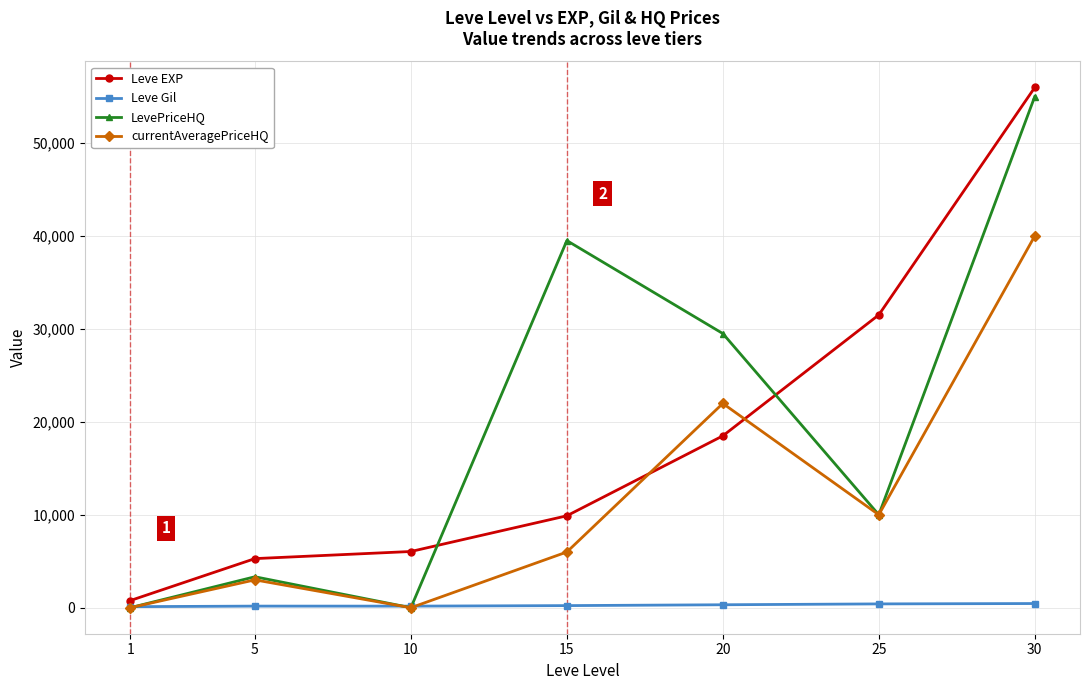

At which category does currentAveragePriceHQ reach its first local peak?

5